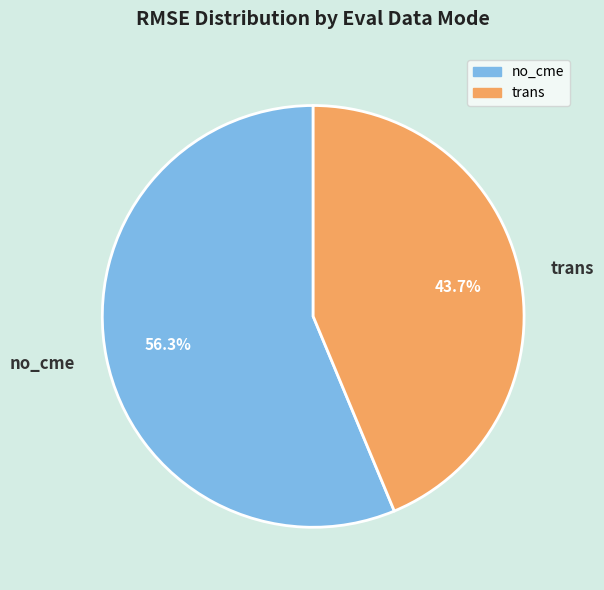

The no_cme slice represents 61% of the pie. True or false?

False